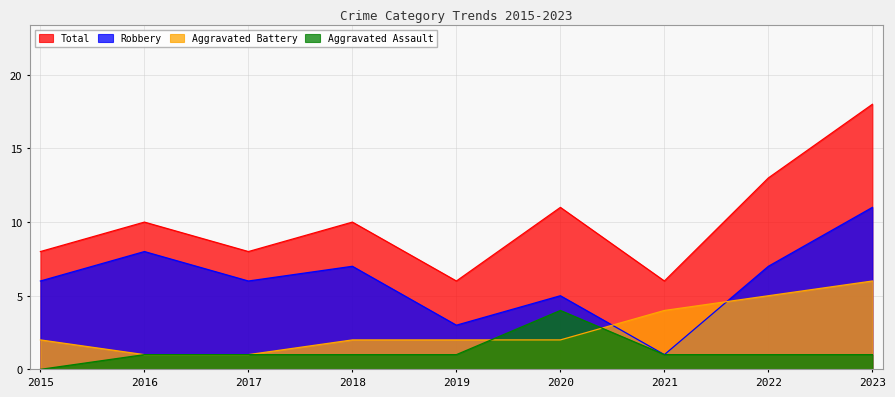

Rank the series by their maximum value, from highest to lowest.

Total, Robbery, Aggravated Battery, Aggravated Assault